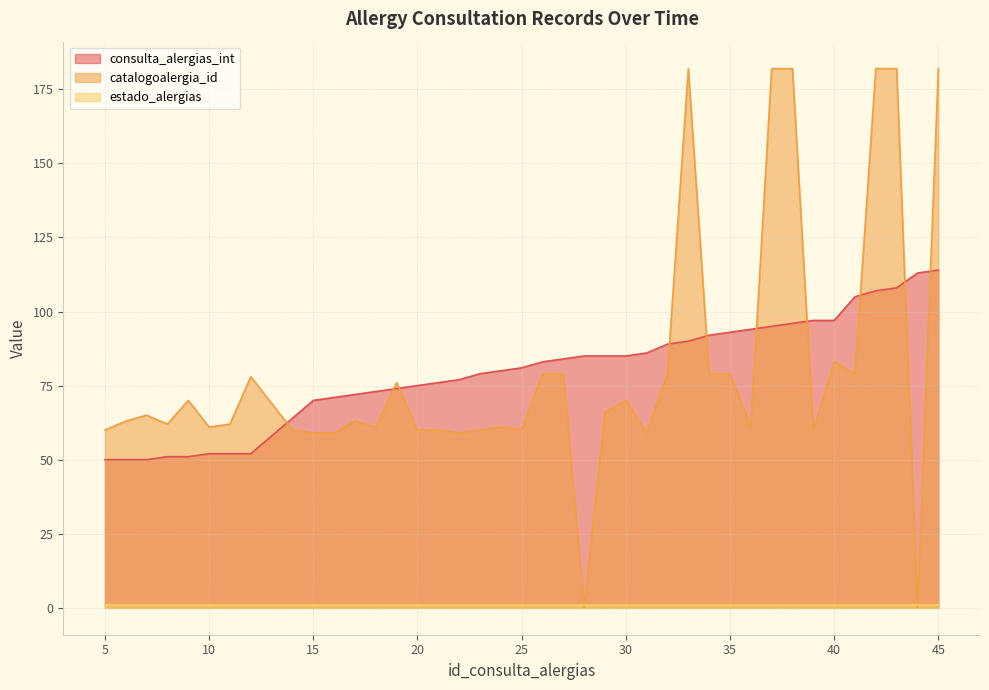

At how many categories does at least one series exceed 96?

10